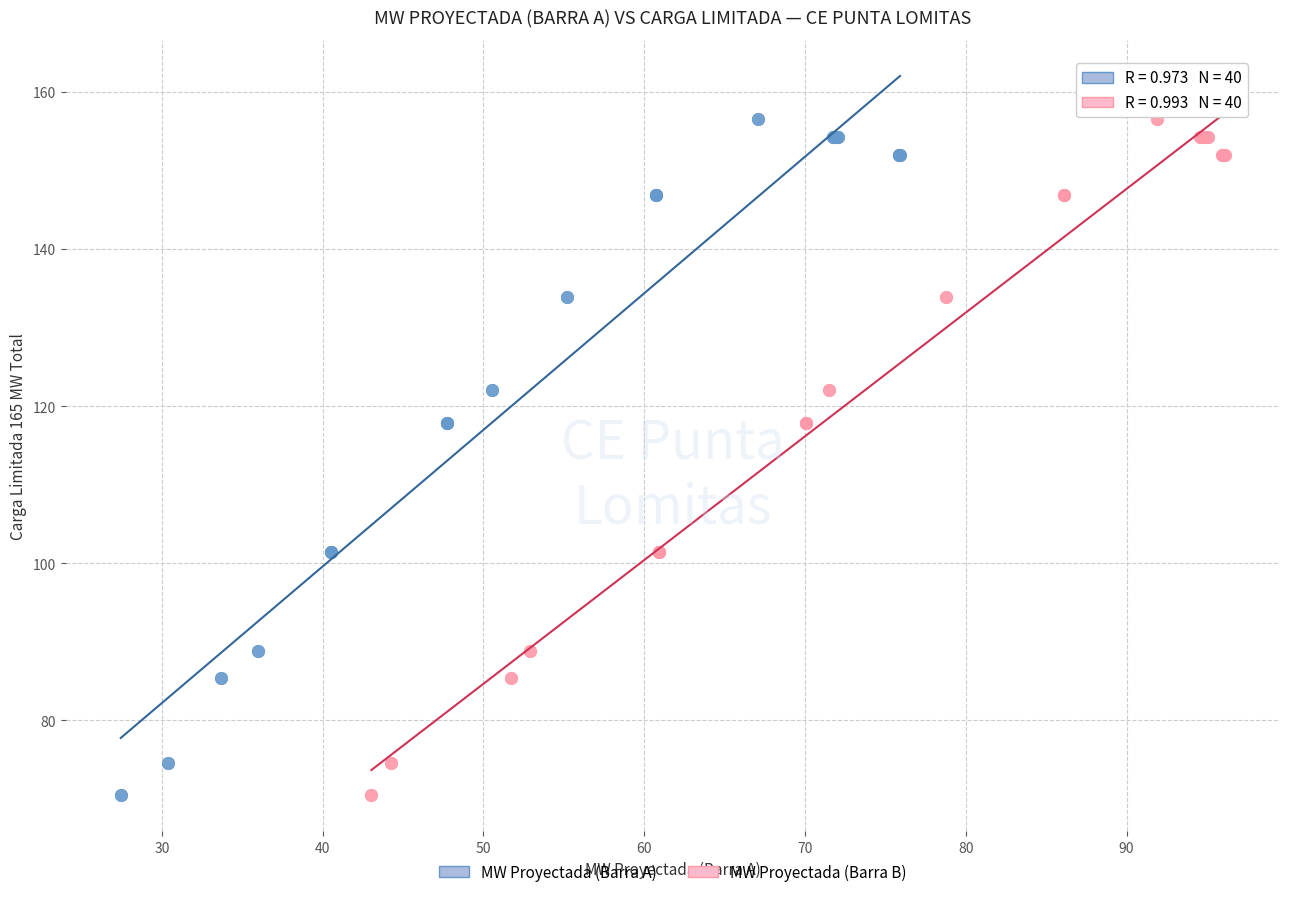

What are all the series names shown in the legend?

MW Proyectada (Barra A), MW Proyectada (Barra B)